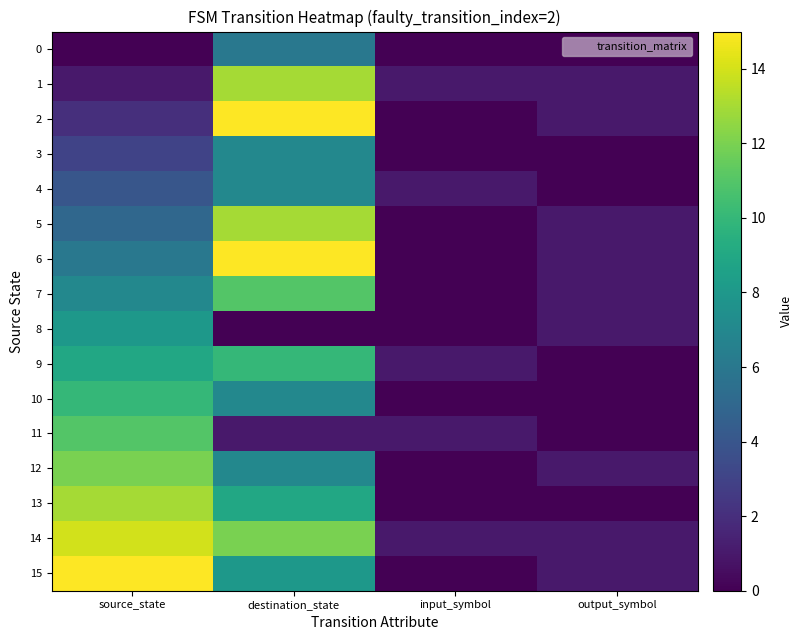

Which series has the widest spread of values?

2